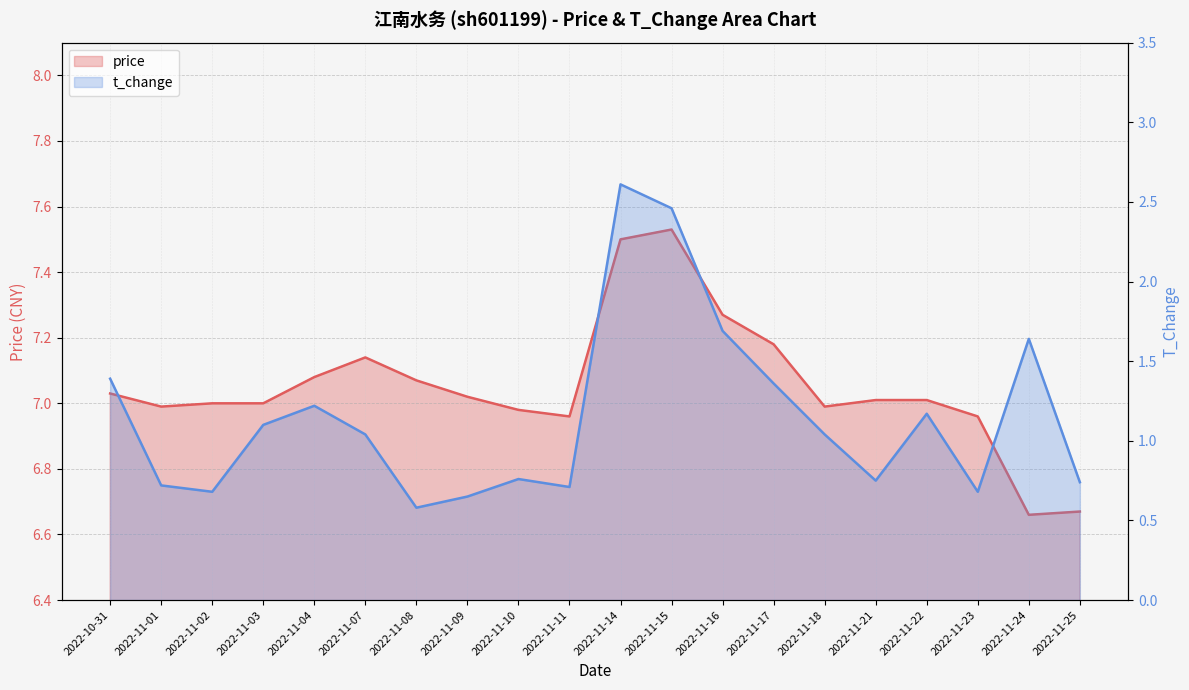

What is the difference between the t_change values at 2022-11-14 and 2022-11-04?

1.4